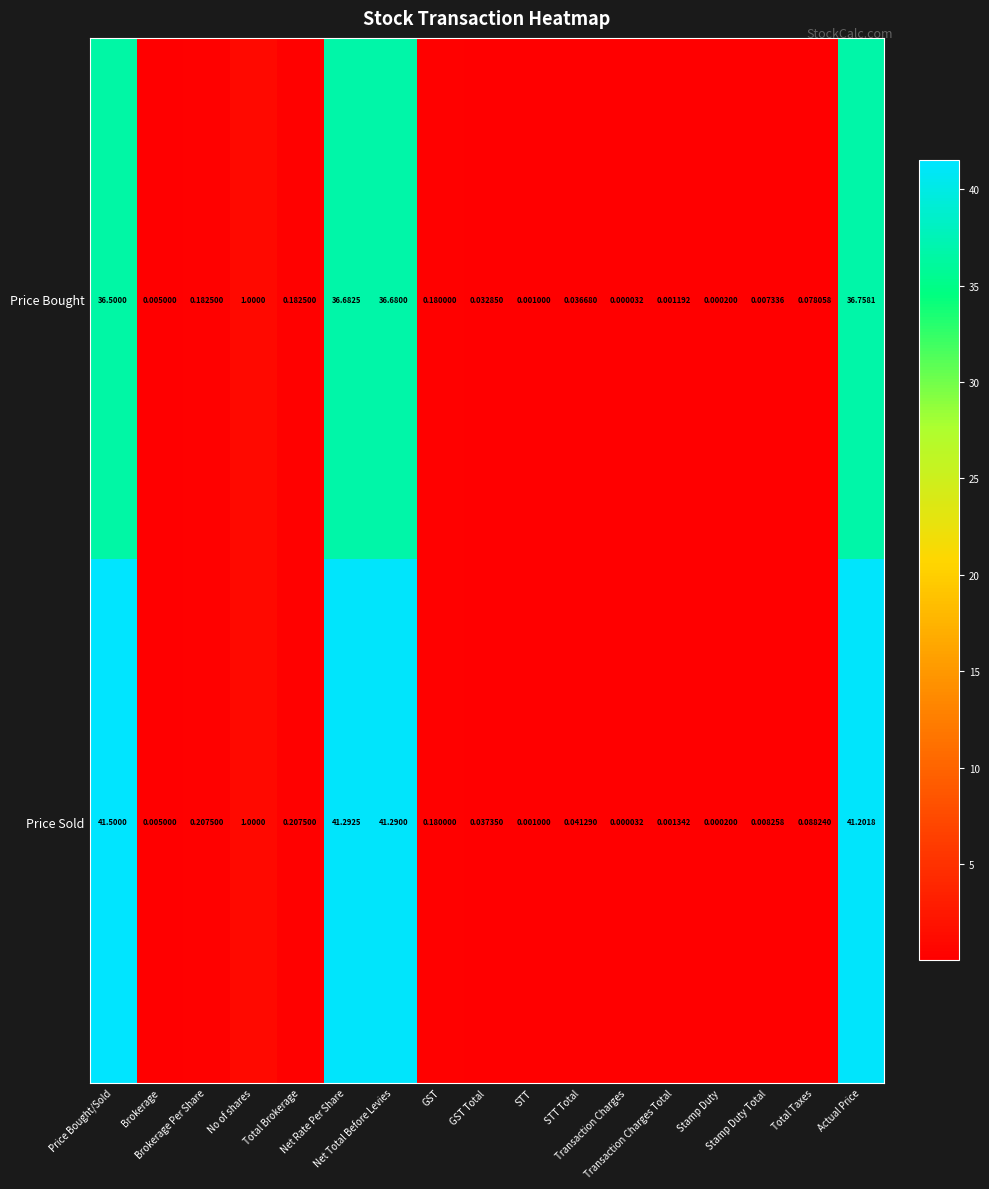

Rank the series by their average value, from lowest to highest.

Price Bought, Price Sold